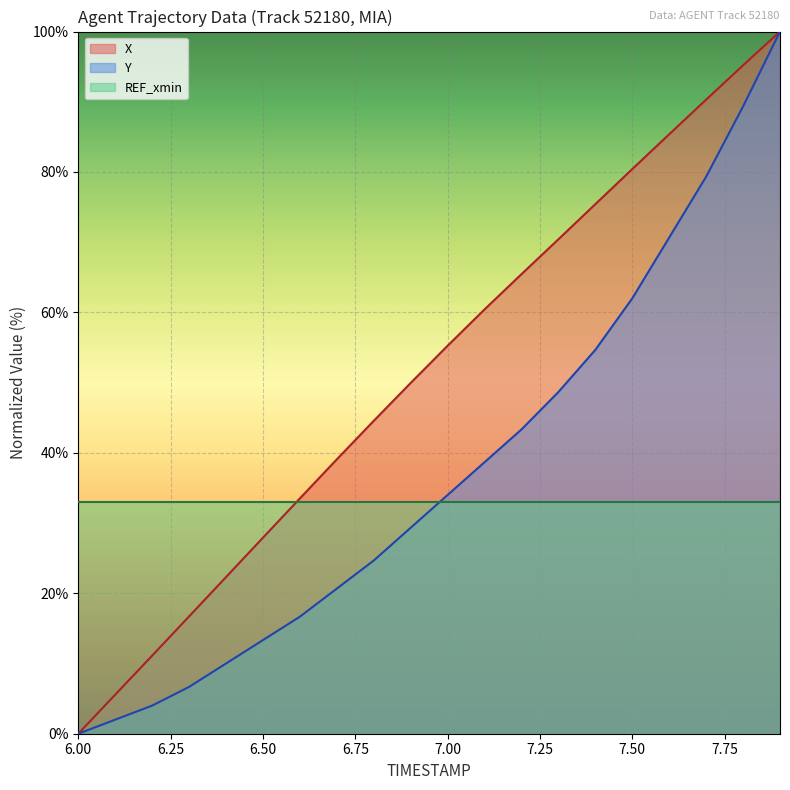

Does the chart display data point markers on the line(s)?

No